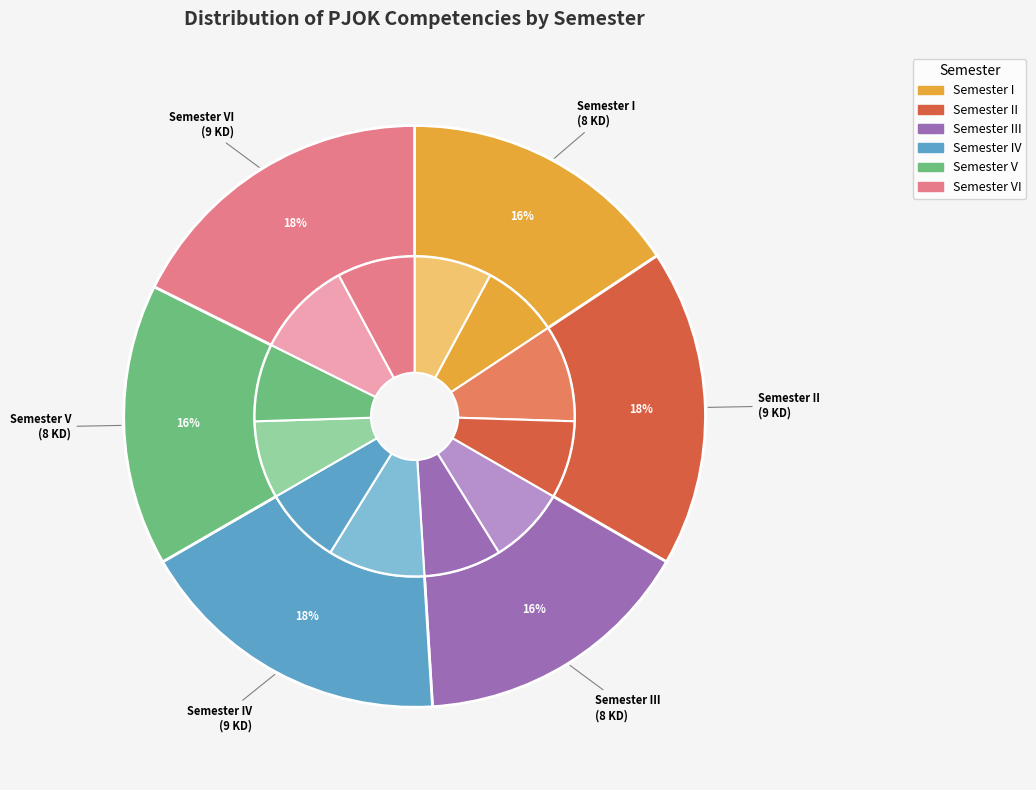

Between i and v, which is larger?

i